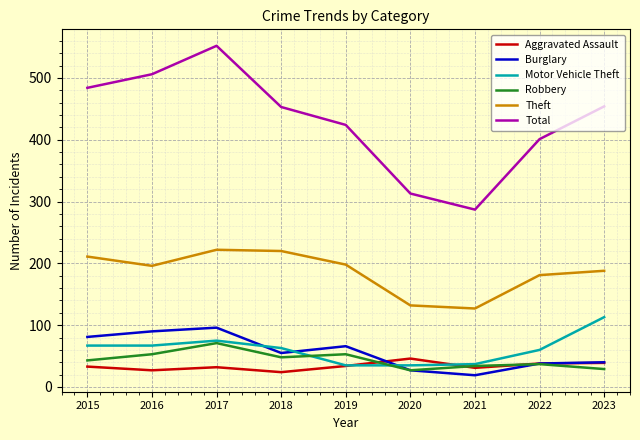

Between 2017 and 2023, which series saw the biggest shift?

Total